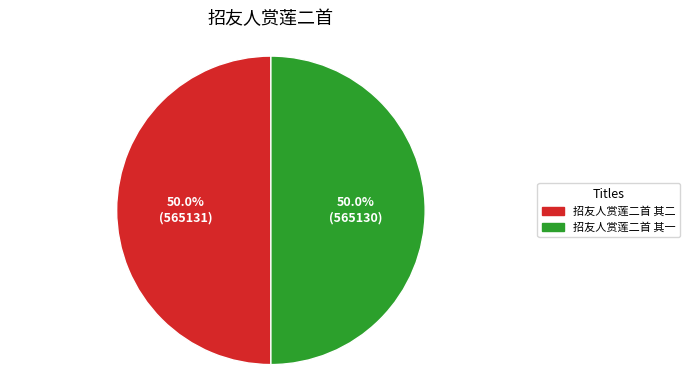

To the nearest percent, what is the average slice percentage?

50%